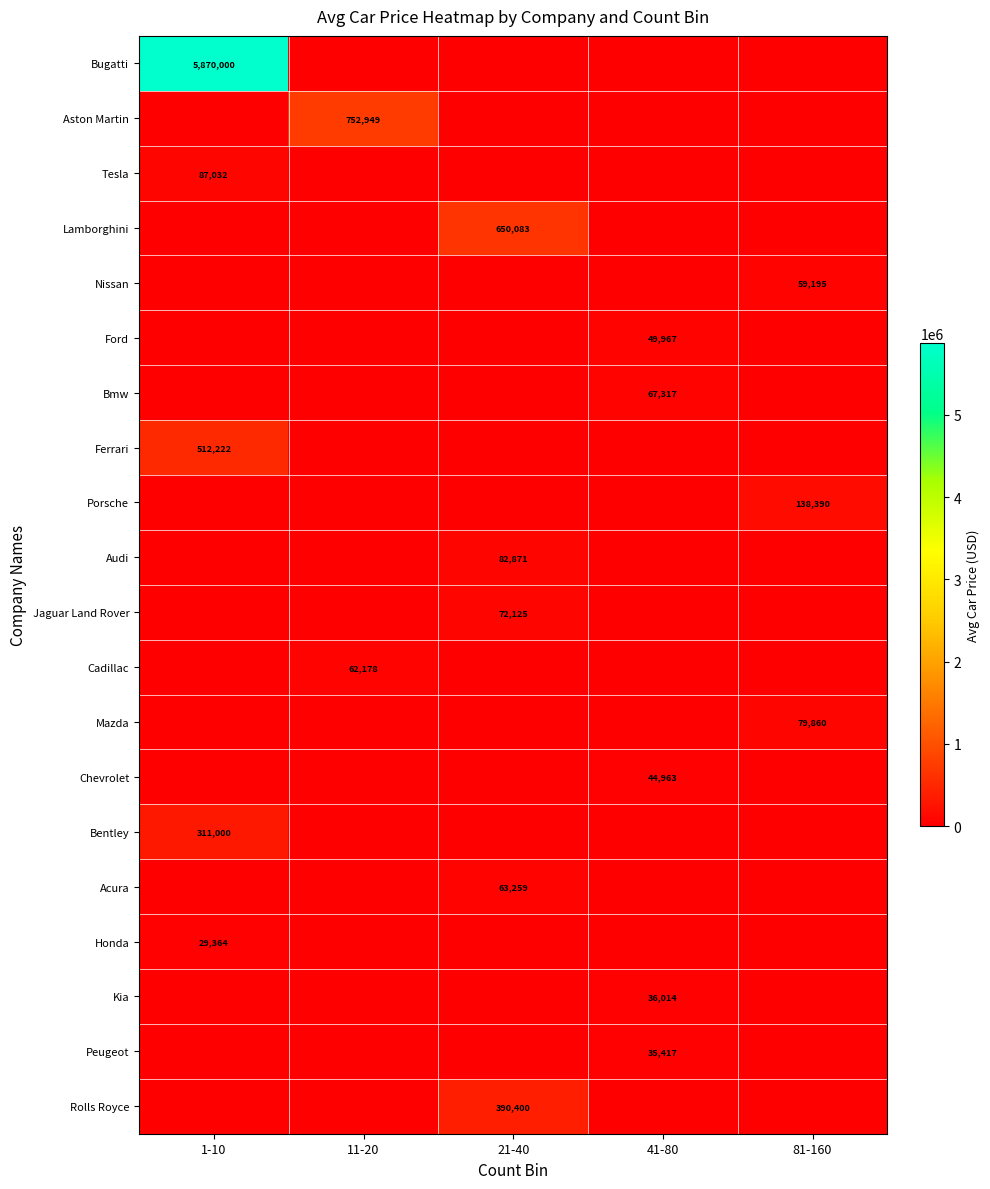

The Honda series shows 29364 at 1-10. True or false?

True